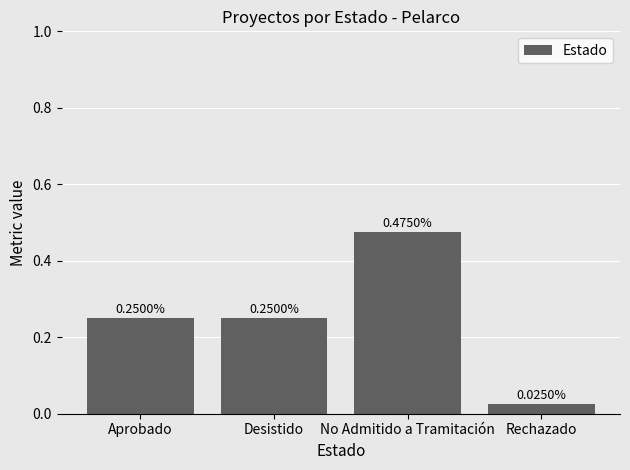

Does the chart contain stacked bars?

No